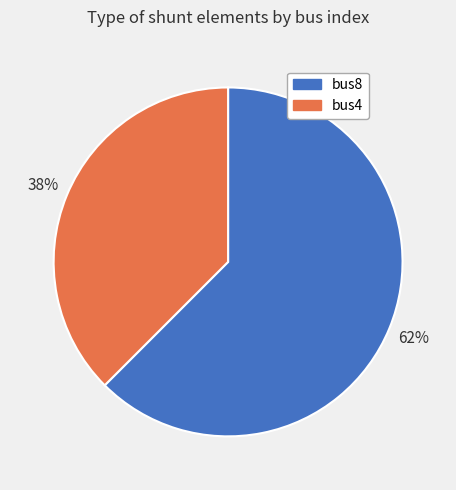

Combined, do bus4 and bus8 account for over 50%?

Yes